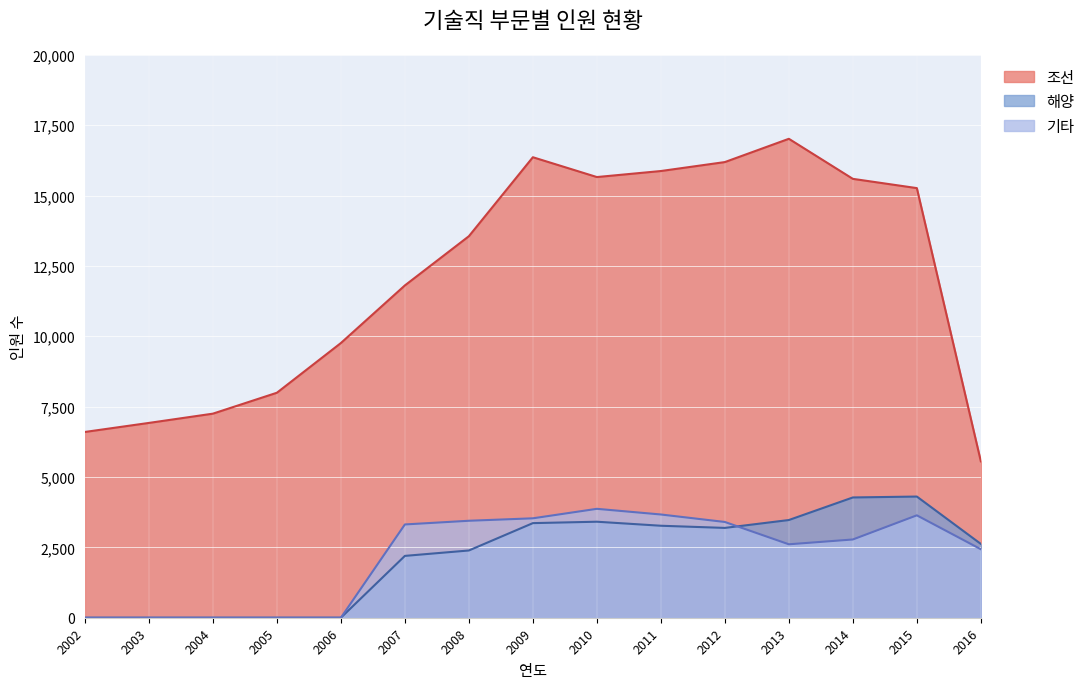

Rank the series by their maximum value, from lowest to highest.

기타, 해양, 조선